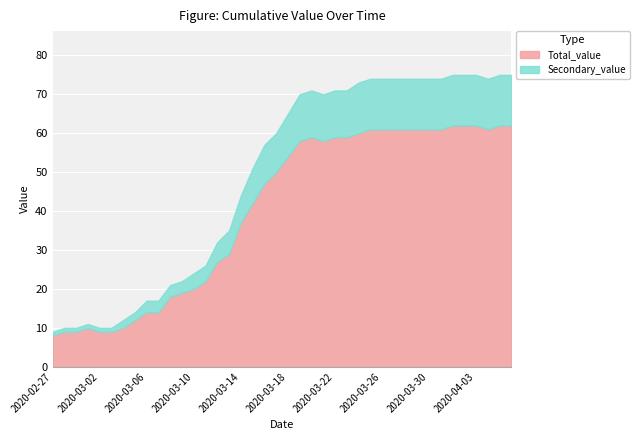

What is the label of the 9th point from the right?

2020-03-29